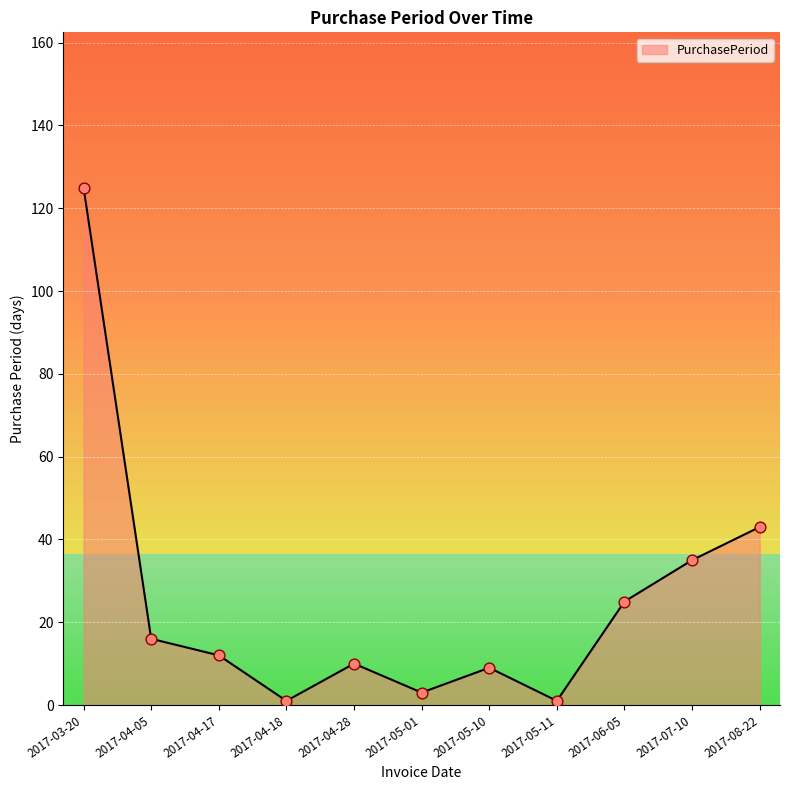

What is the ratio of the value at 2017-07-10 to the value at 2017-05-10?

3.9